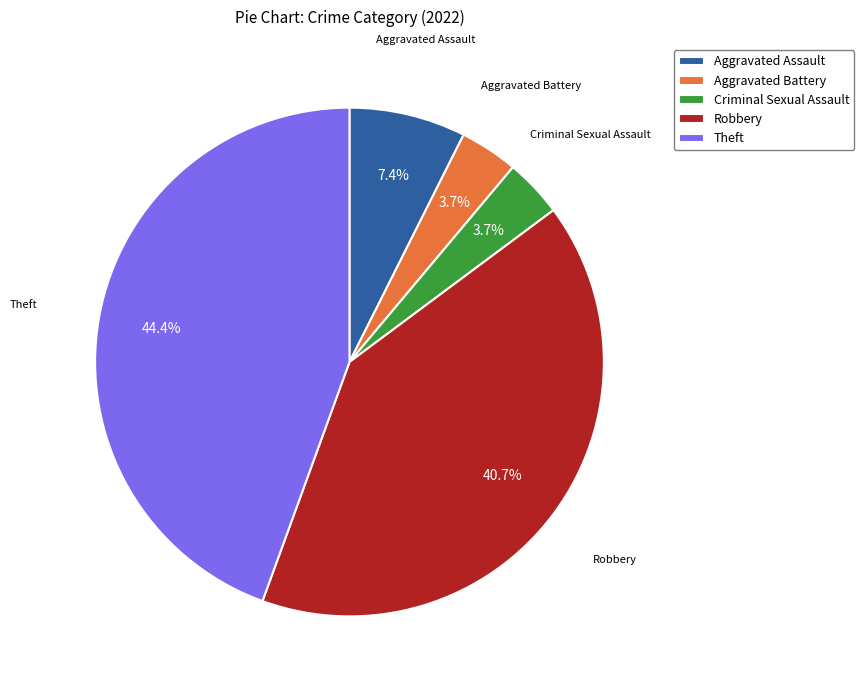

How much of the chart is everything except Theft?

55.6%